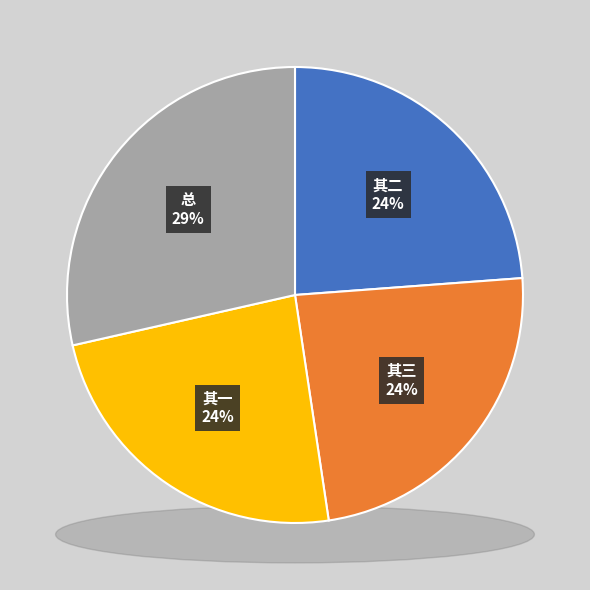

To the nearest percent, what is the difference between the largest and smallest slice percentages?

5%